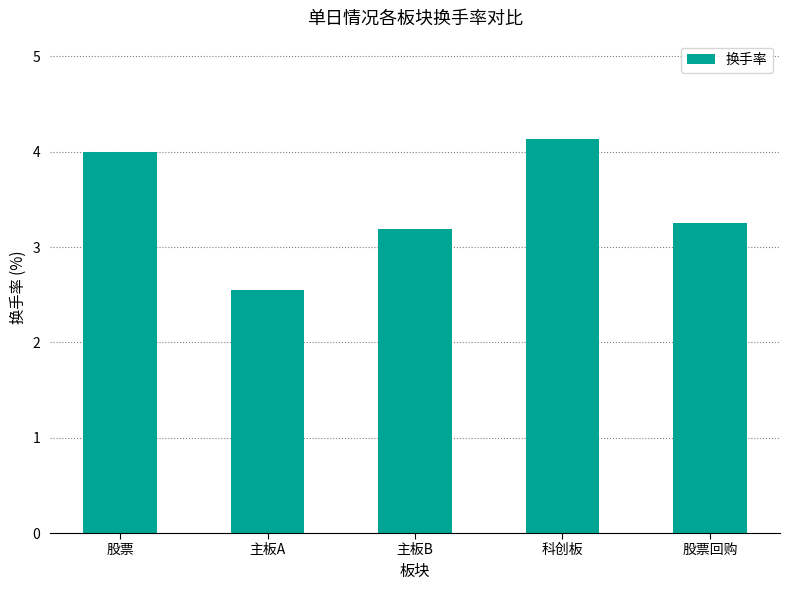

Reading left to right, what are all the values shown in this chart?

4.0	2.6	3.2	4.1	3.2